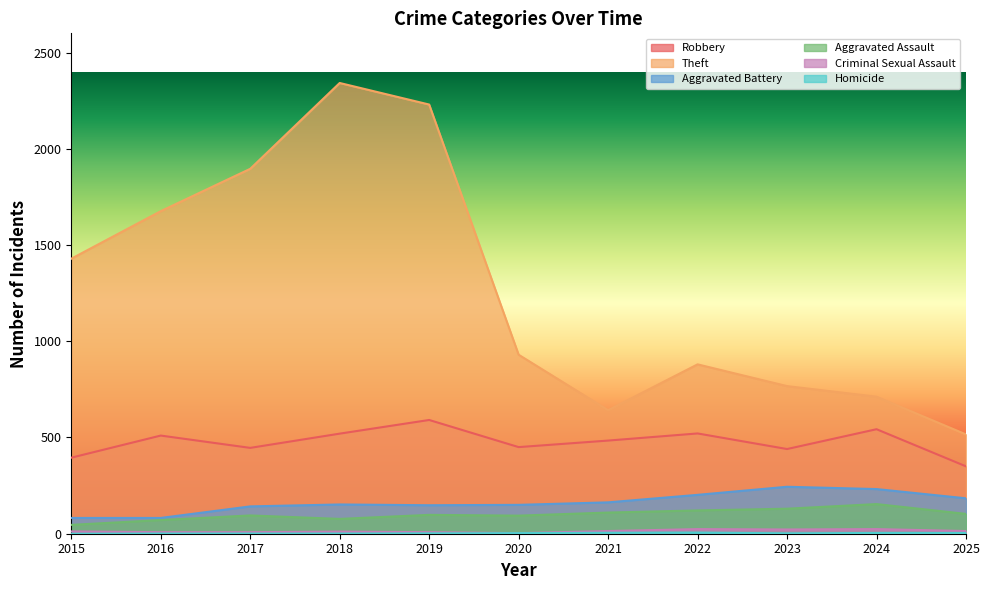

Reading left to right, extract all data points from this chart.

Robbery: 395	510	446	520	591	450	484	521	440	543	350
Theft: 1429	1676	1896	2342	2230	930	642	880	767	712	516
Aggravated Battery: 82	82	142	152	148	150	163	202	244	232	184
Aggravated Assault: 46	71	95	77	98	94	110	121	130	154	103
Criminal Sexual Assault: 12	8	8	11	8	3	14	24	22	24	14
Homicide: 0	1	1	1	2	3	5	6	2	4	4